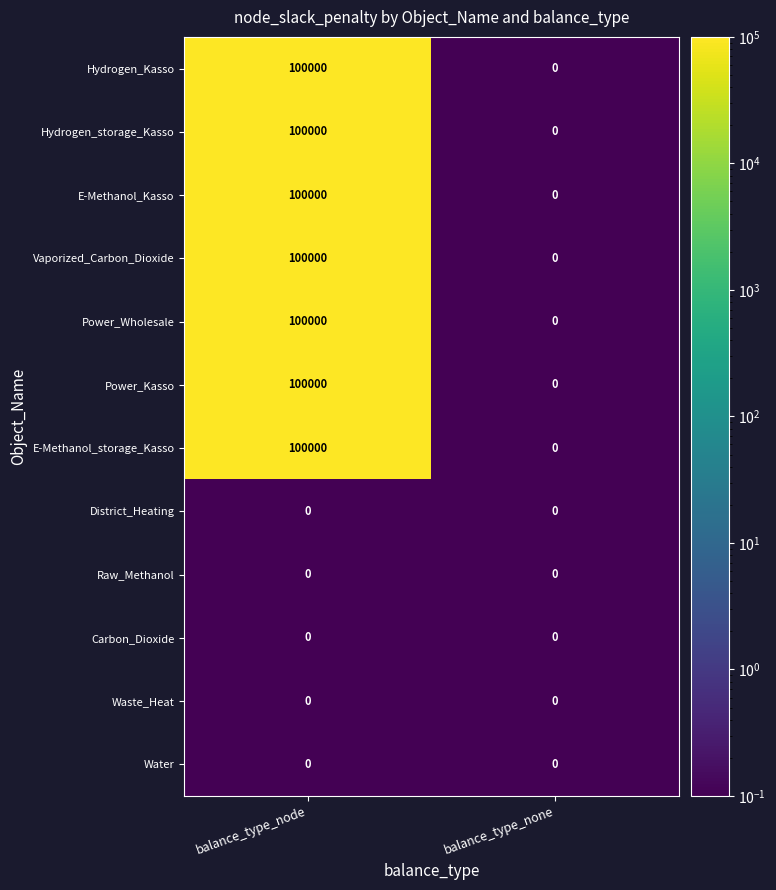

Is it true that Power_Wholesale equals 138993 at balance_type_node?

False